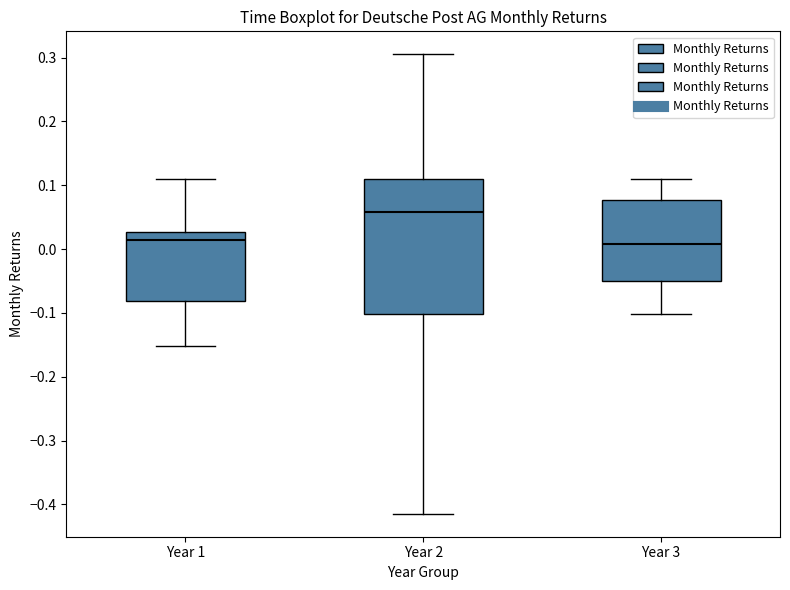

Reading left to right, transcribe this box plot: for each box, give where its median line is, the range the box spans, and where its two whiskers end, as read against the y-axis. The values are not printed on the chart, so give them approximately, as read against the axis.

Year 1: median 0.01, box -0.08 to 0.03, whiskers -0.15 to 0.11
Year 2: median 0.06, box -0.10 to 0.11, whiskers -0.41 to 0.31
Year 3: median 0.01, box -0.05 to 0.08, whiskers -0.10 to 0.11